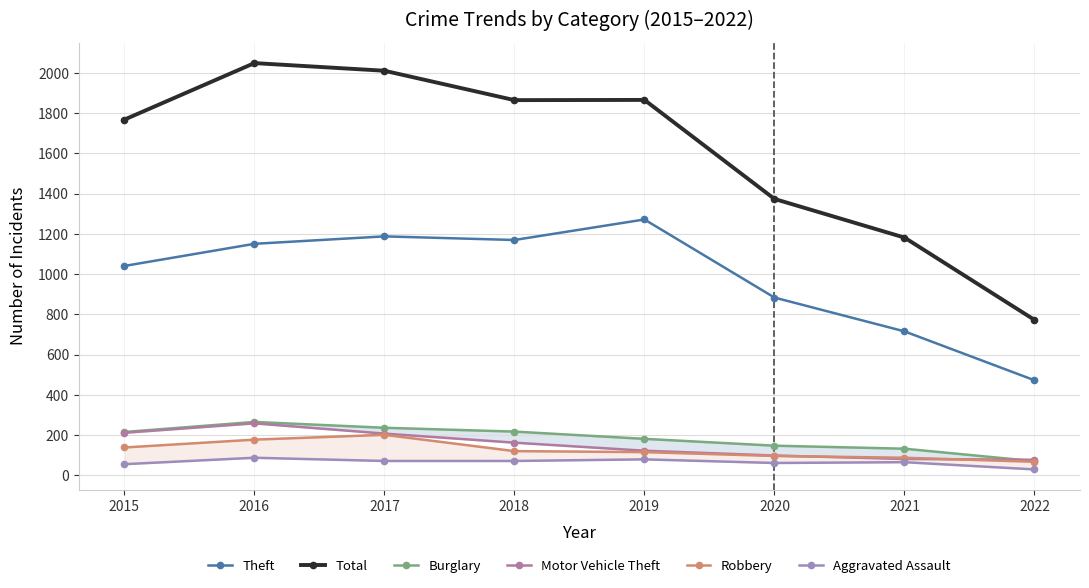

What is the difference between the second highest and second lowest values in the Aggravated Assault series?

24